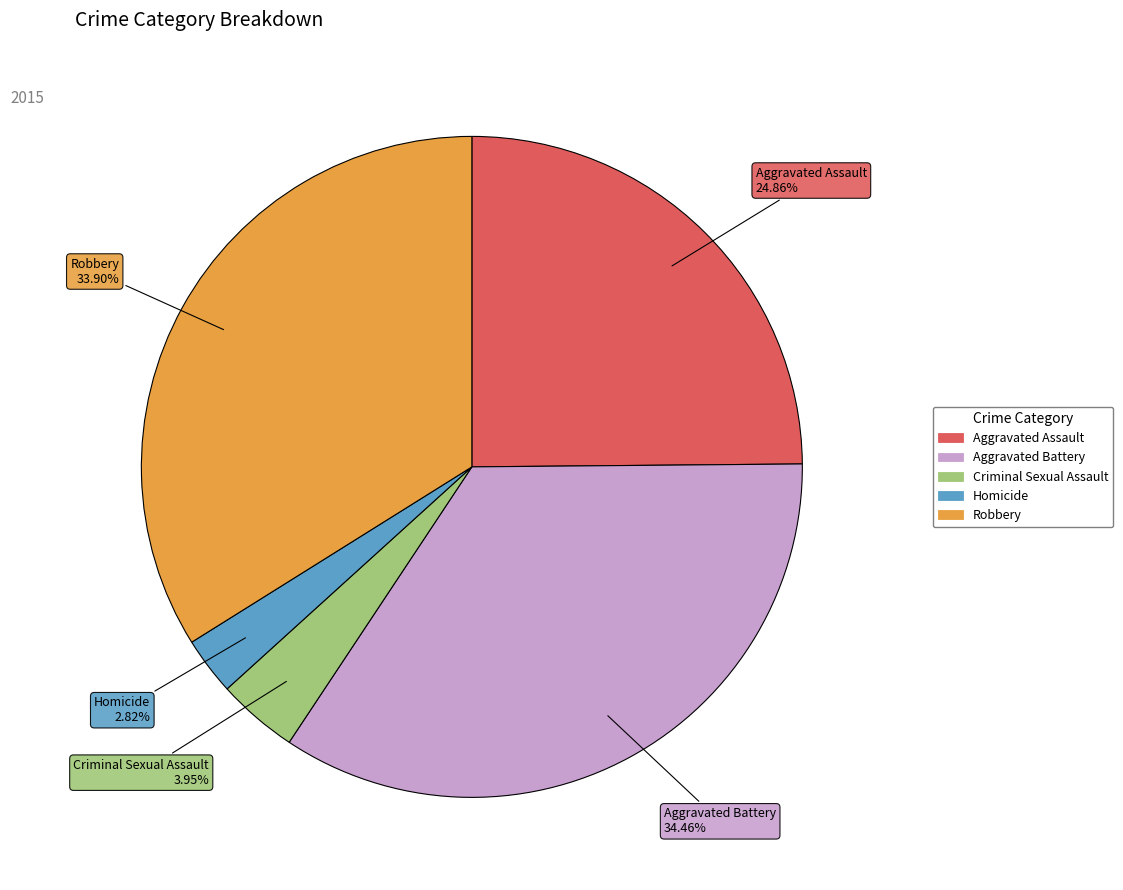

What is the ratio of the value at Criminal Sexual Assault to the value at Homicide?

1.4